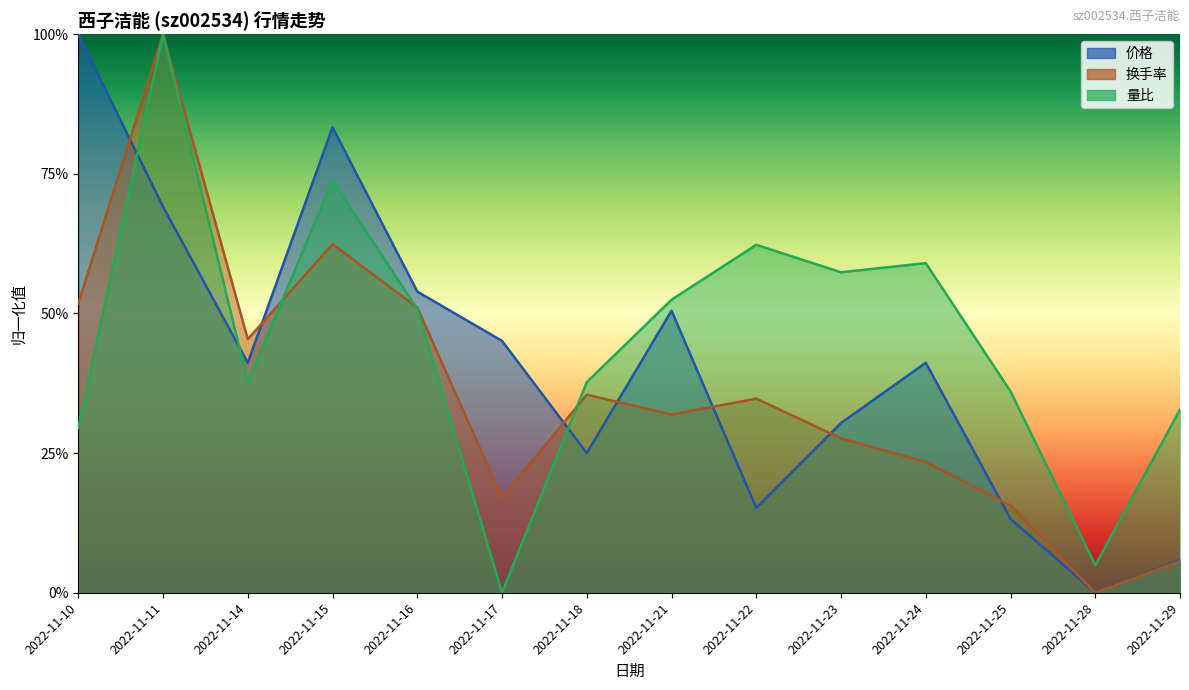

Which category has the highest value across all series?

2022-11-10